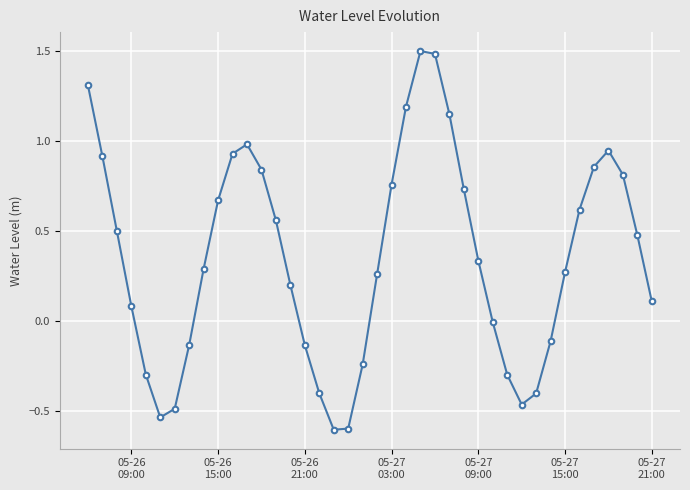

What is the maximum value shown in the chart?

1.5